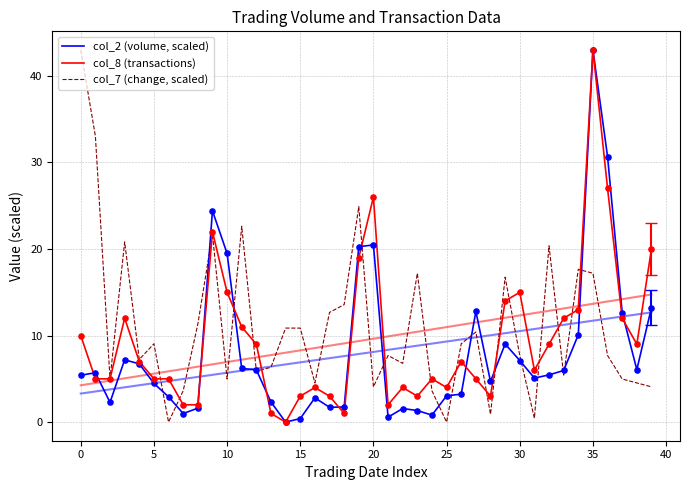

Which series reaches the maximum Y coordinate?

col_2 (volume, scaled)